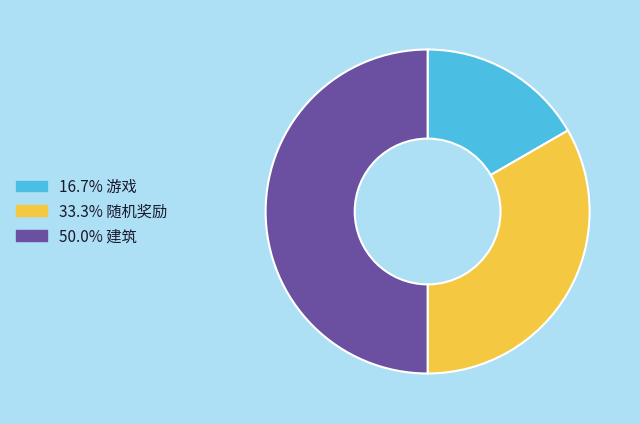

How many slices are in this pie chart?

3